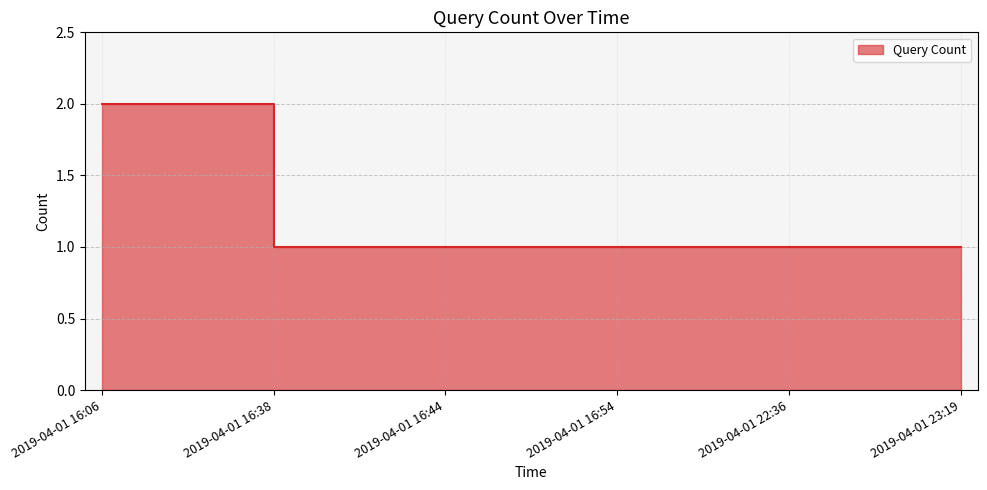

What is the sum of all values?

7